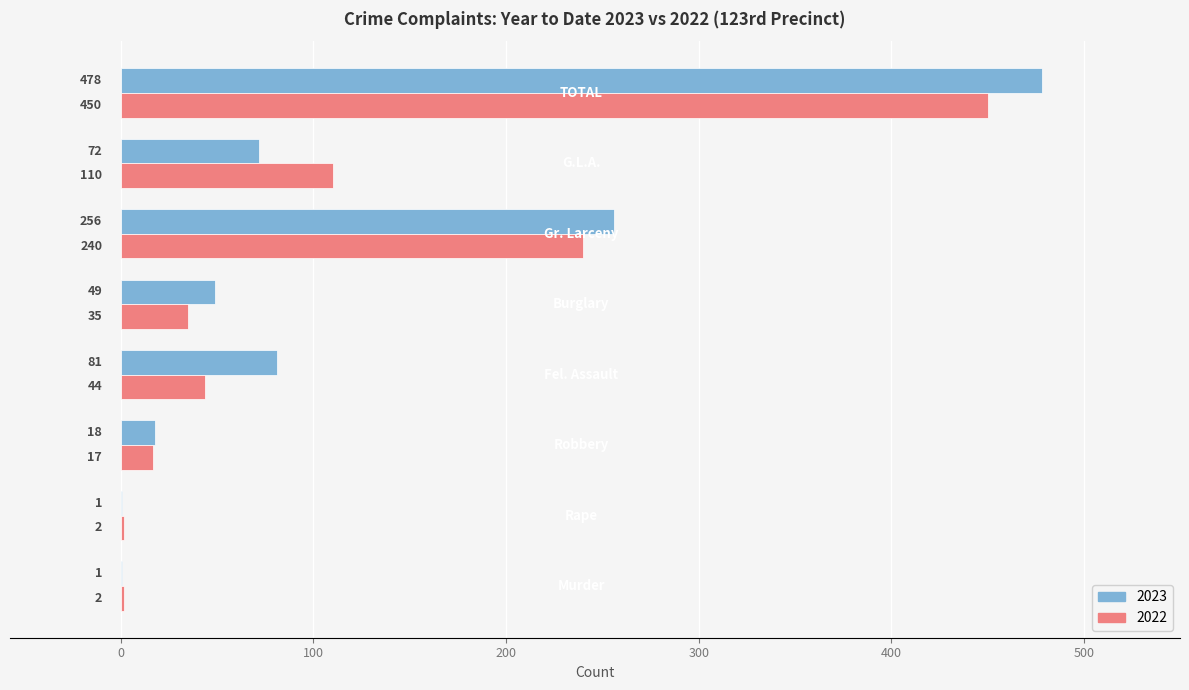

Which series has the largest total across all categories?

2023